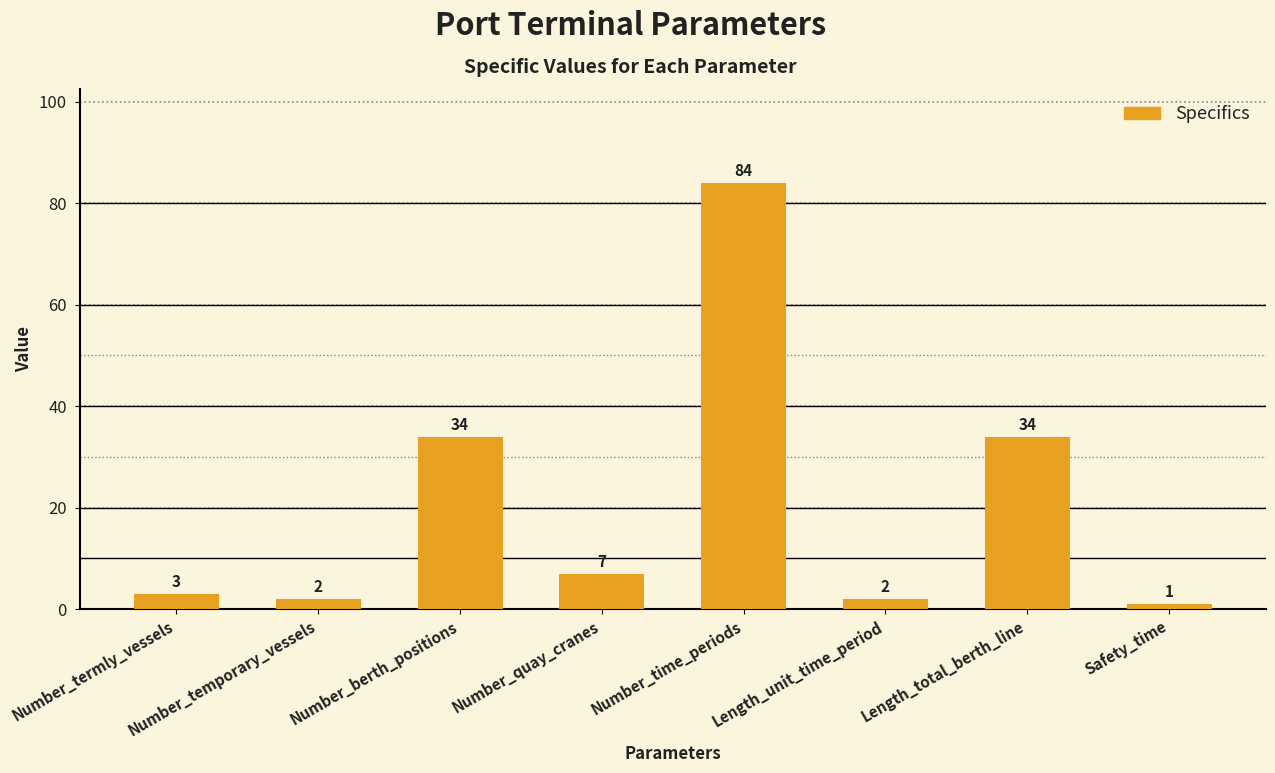

What is the difference between the maximum and minimum values?

83